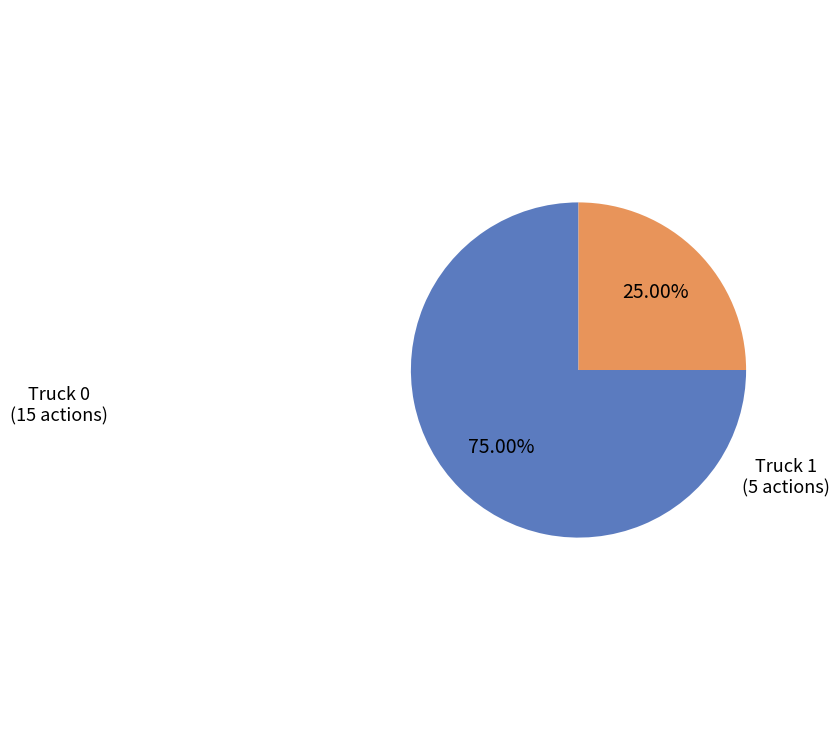

Which slice is the largest?

Truck 0